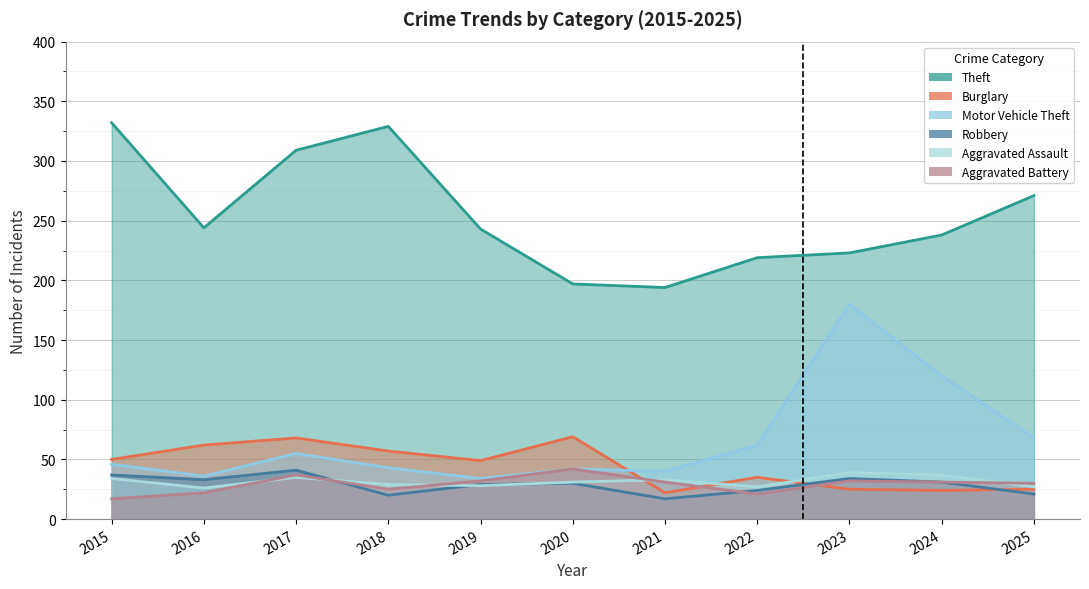

What is the difference between the highest and lowest values at 2017?

274